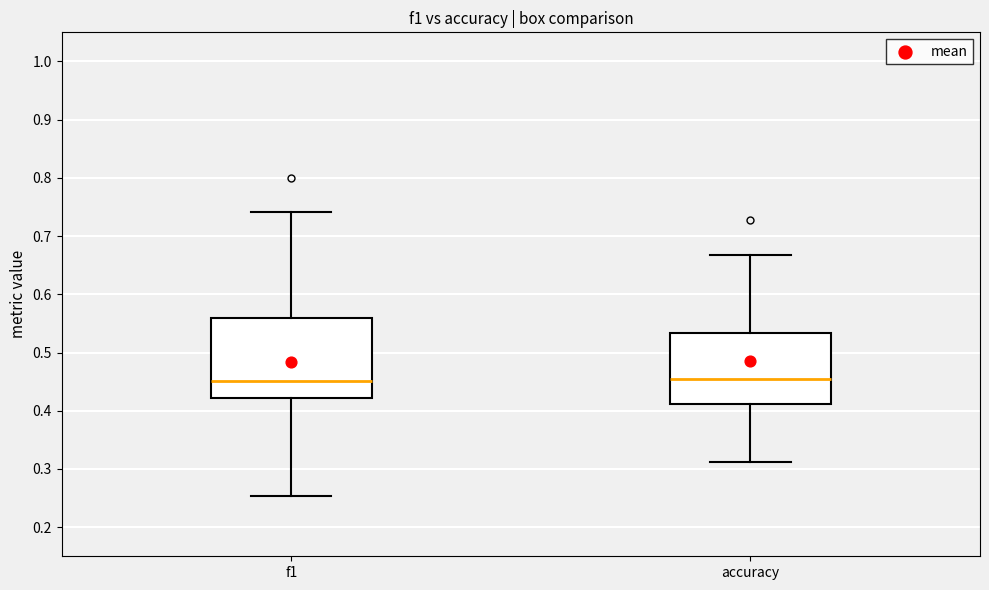

Which box is the tallest, from its lower edge to its upper edge?

f1